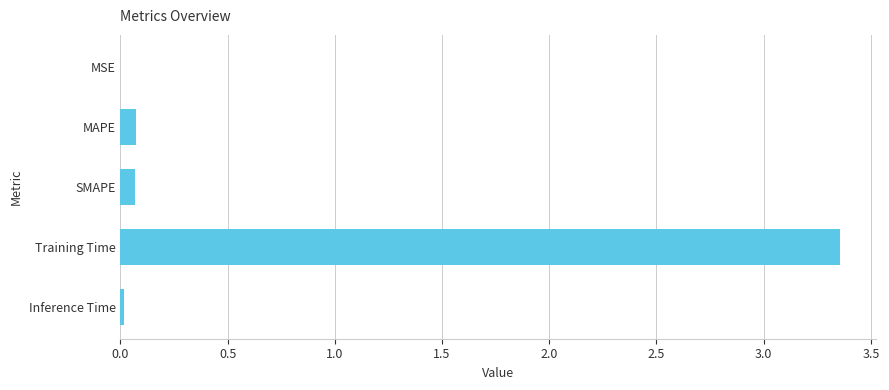

The value at Inference Time is 0.0. True or false?

True